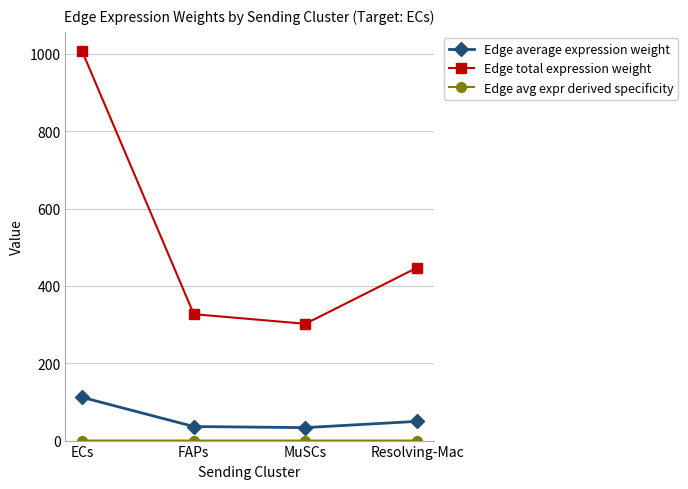

At which category does the chart reach its peak across all series?

ECs